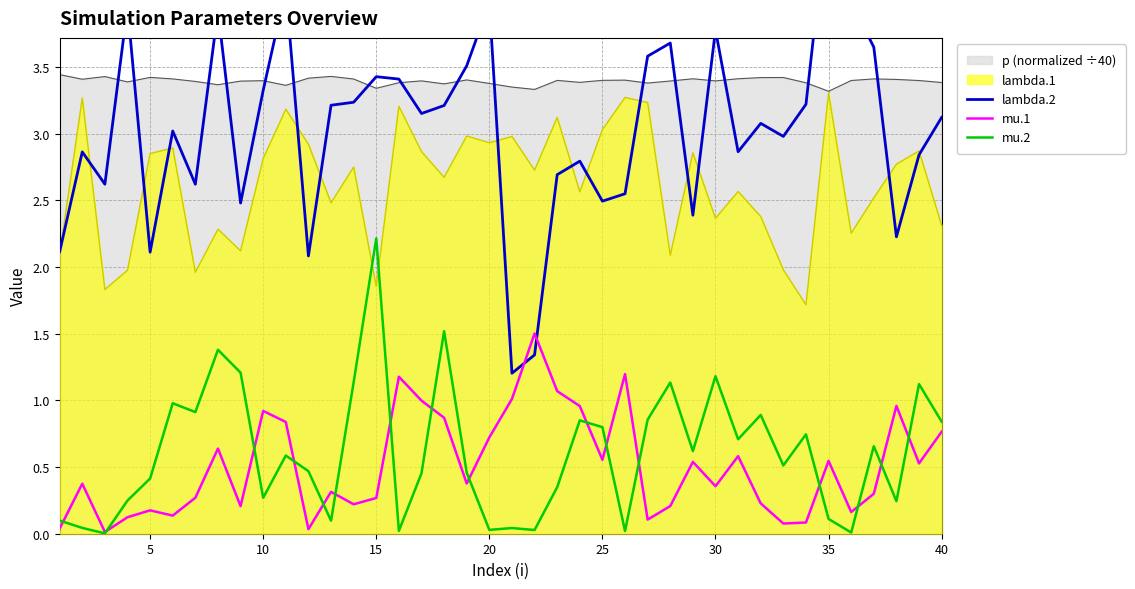

True or false: mu.1 and p (normalized ÷40) cross at least once.

False